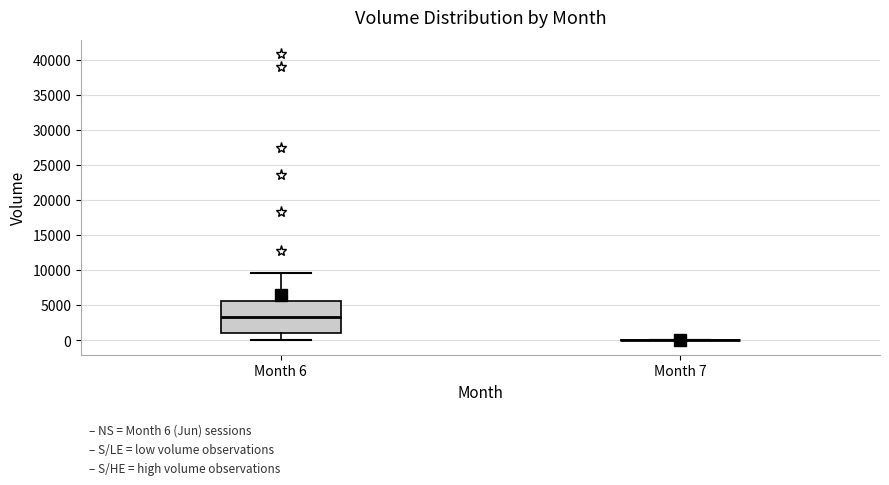

Which box is the tallest, from its lower edge to its upper edge?

Month 6